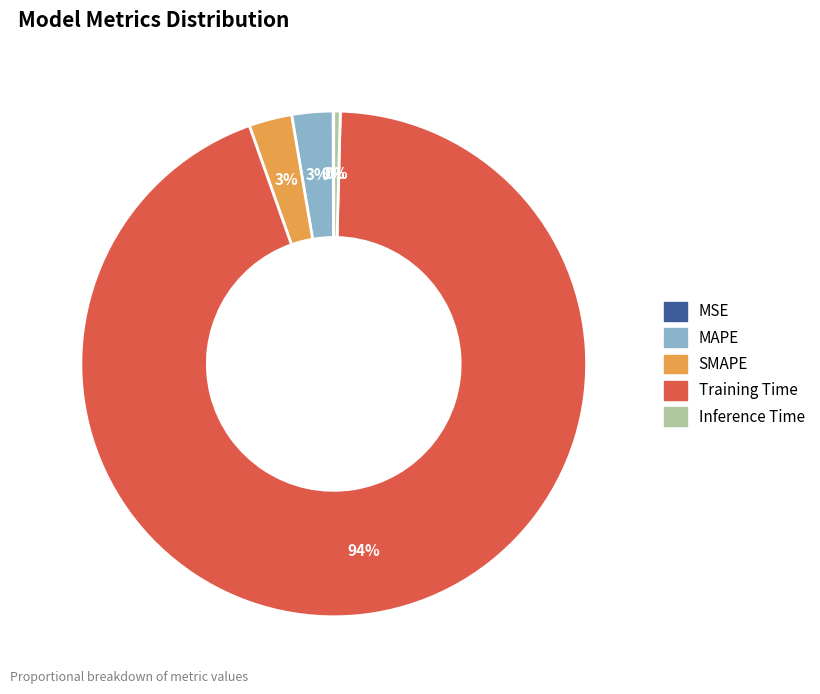

Is the sum of SMAPE and MAPE greater than half?

No